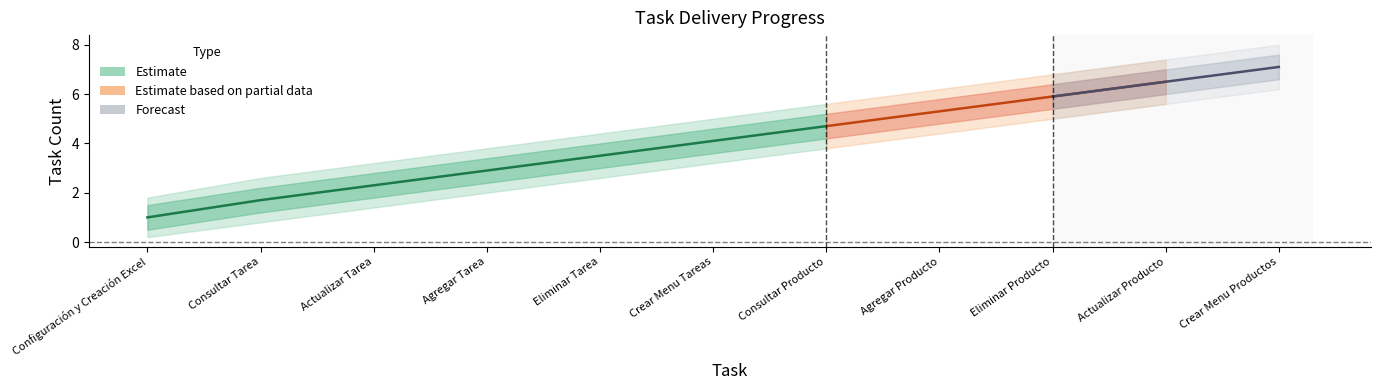

How many lines are shown in the chart?

6